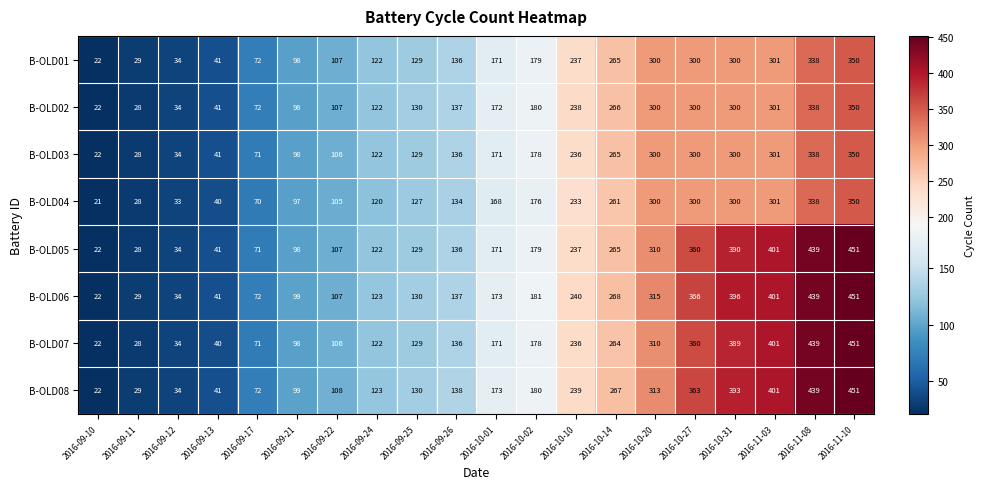

What is the difference between the highest and lowest values at 2016-10-01?

5